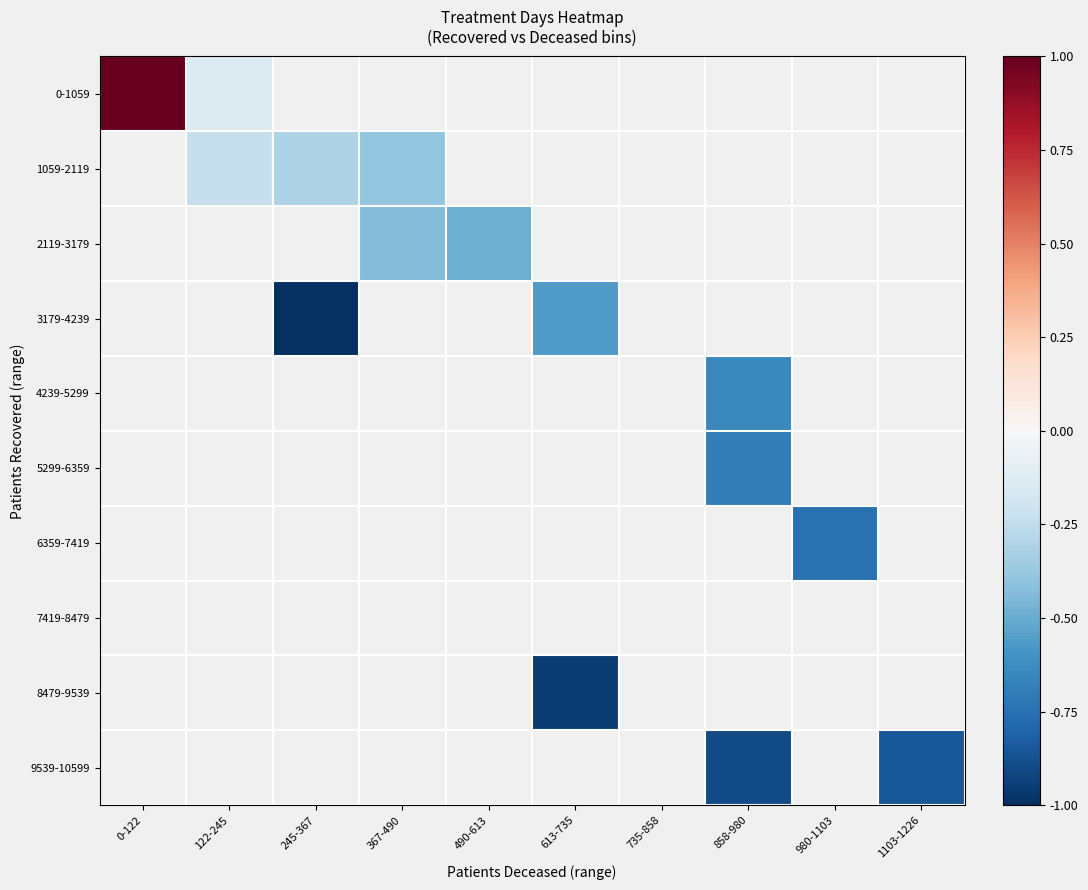

Is it true that 9539-10599 equals -0.3 at 858-980?

False